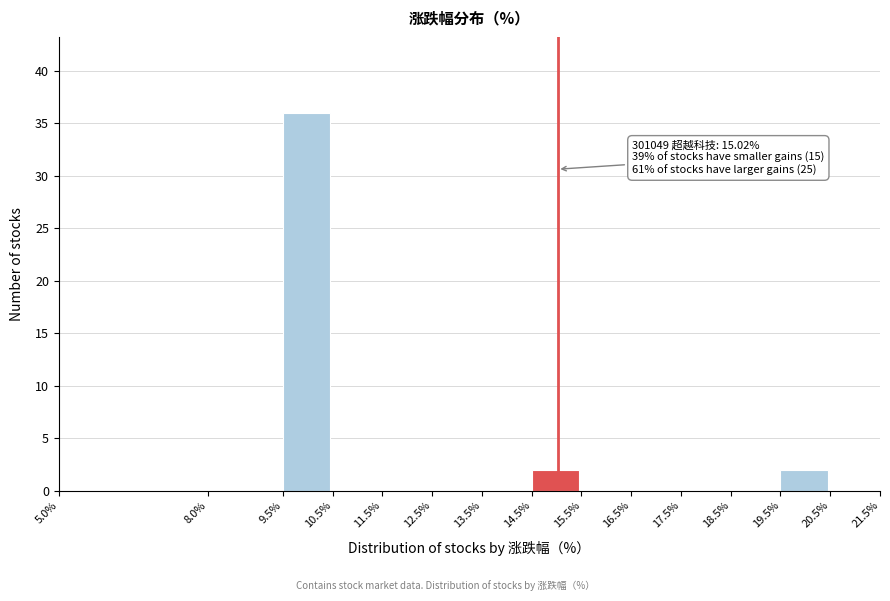

Over which range of the x-axis is the bar tallest?

9.5% to 10.5%